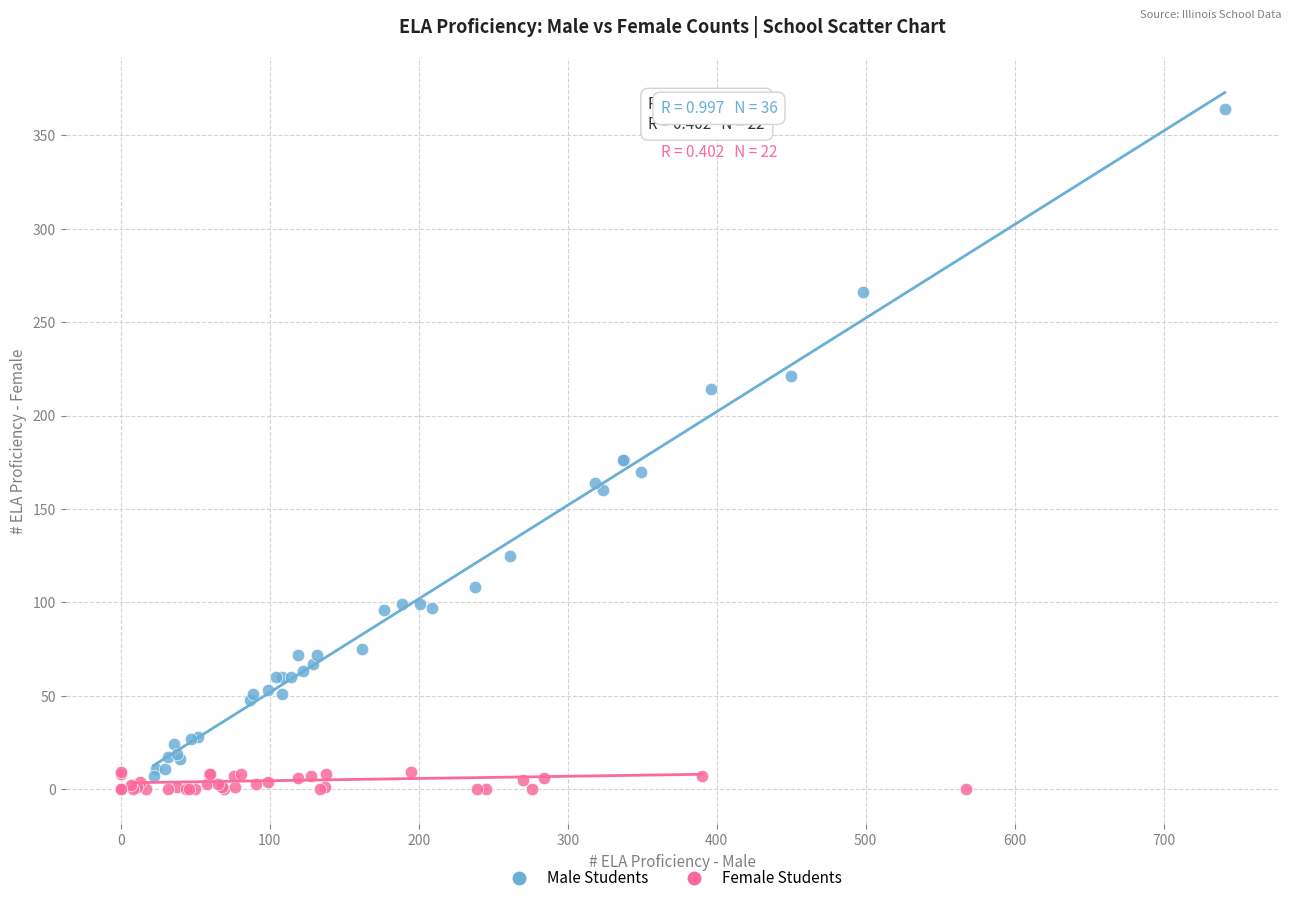

Which series contains the highest Y value?

Male Students